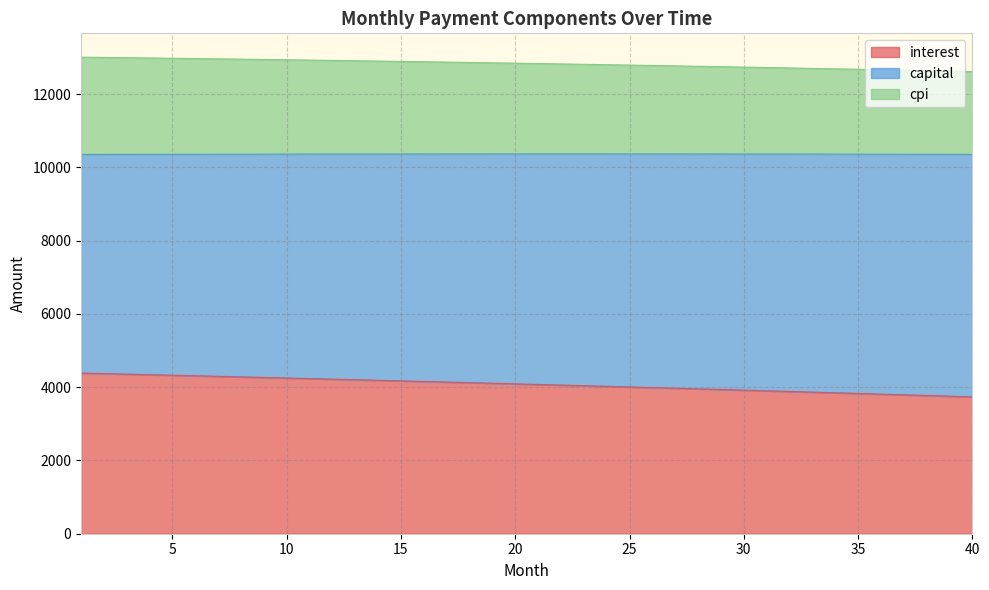

The value of capital at 25 is 22963.0. True or false?

False